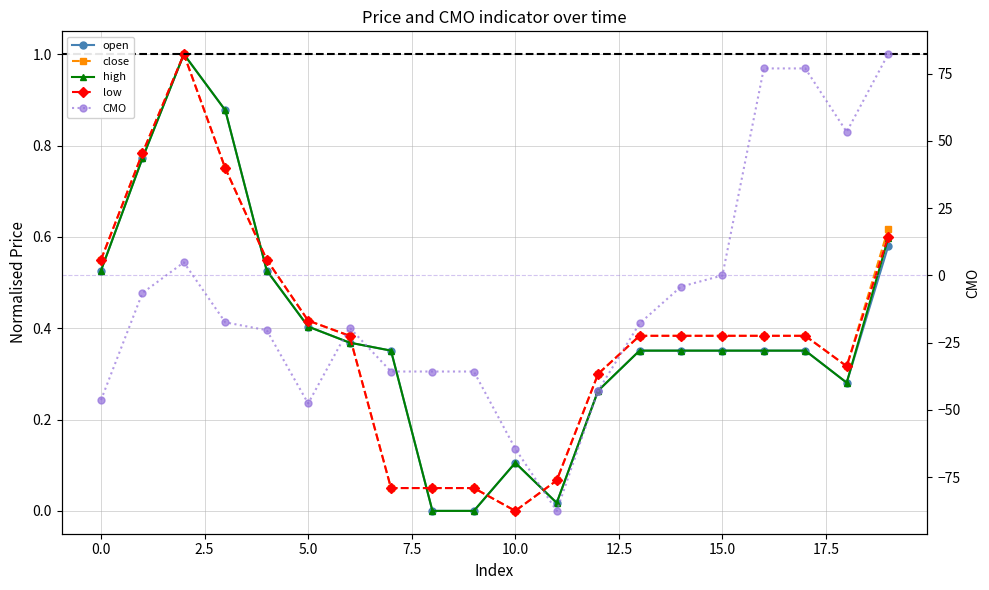

True or false: CMO and open cross at least once.

True